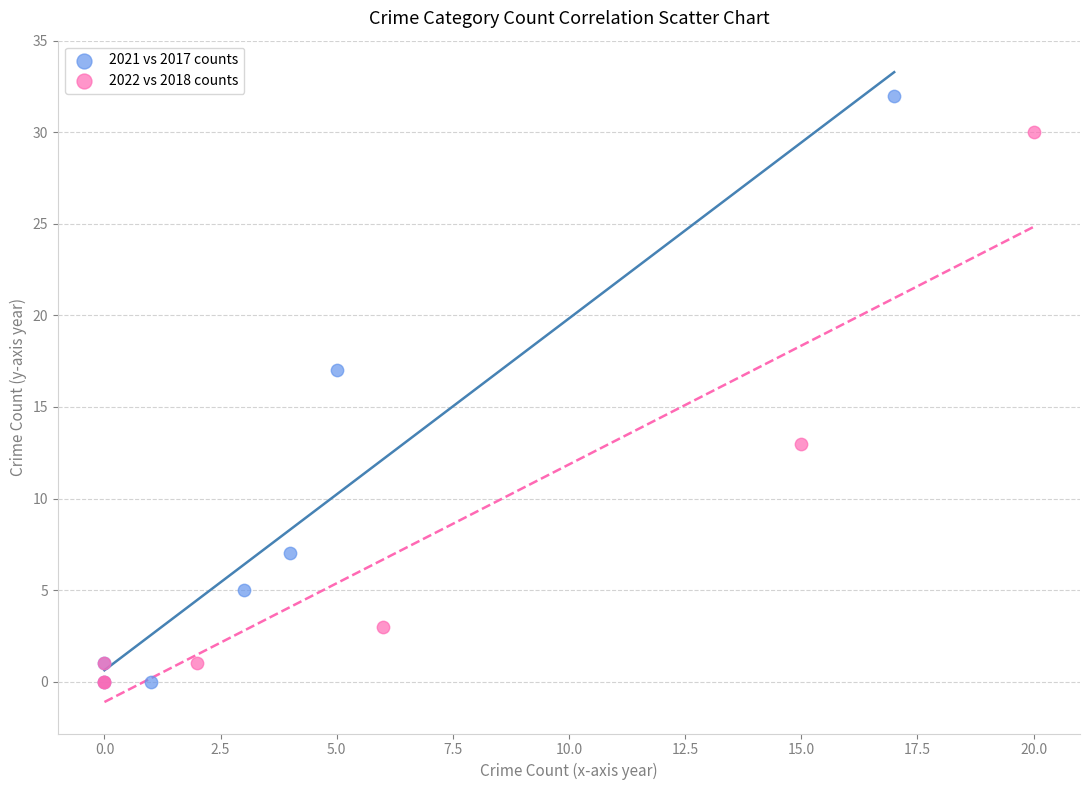

What are all the series names shown in the legend?

2021 vs 2017 counts, 2022 vs 2018 counts